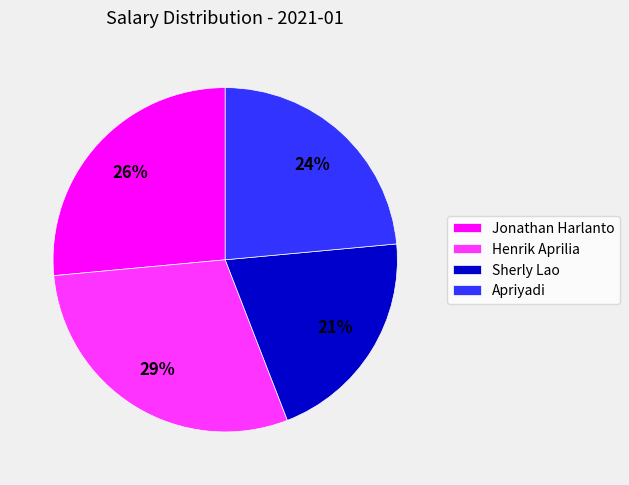

What is the smallest slice in the pie chart?

Sherly Lao